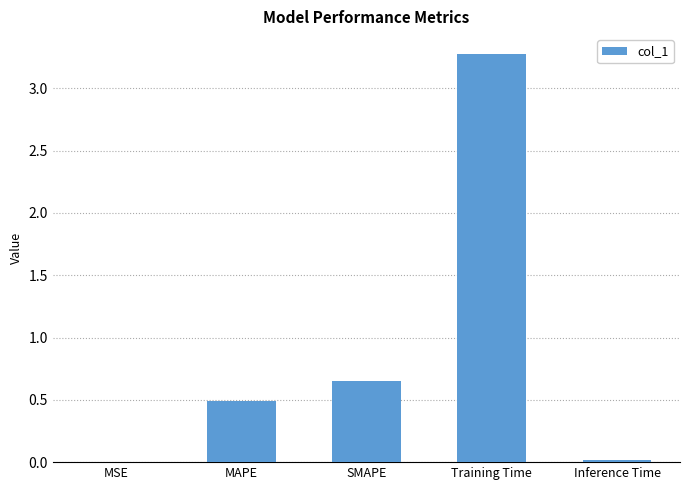

The value at Inference Time is 0.0. True or false?

True